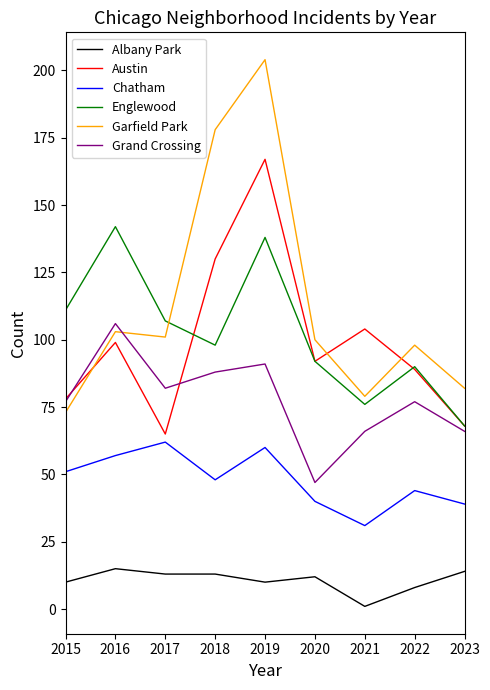

After their last crossing, which series has the higher values: Austin or Garfield Park?

Garfield Park